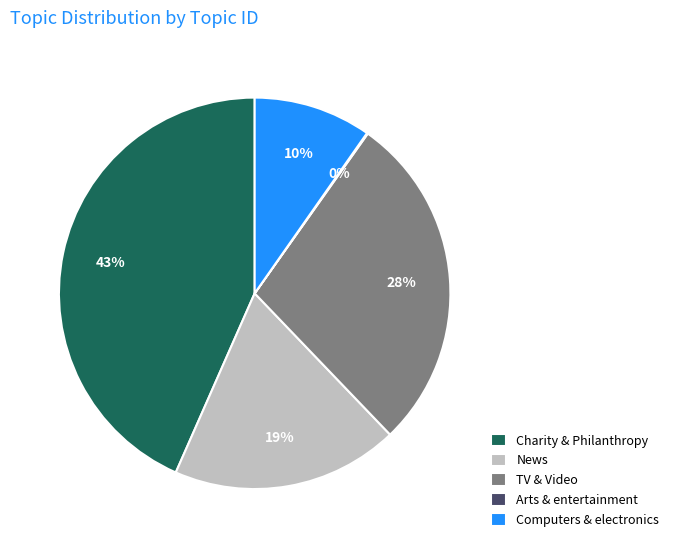

Is there any slice that represents more than half of the pie?

No